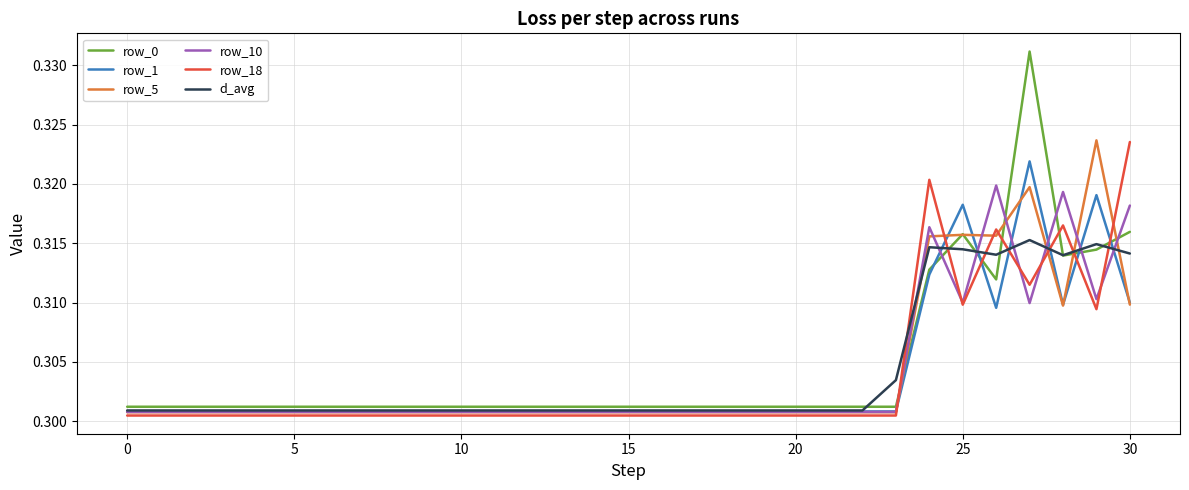

Which series has the widest spread of values?

row_0